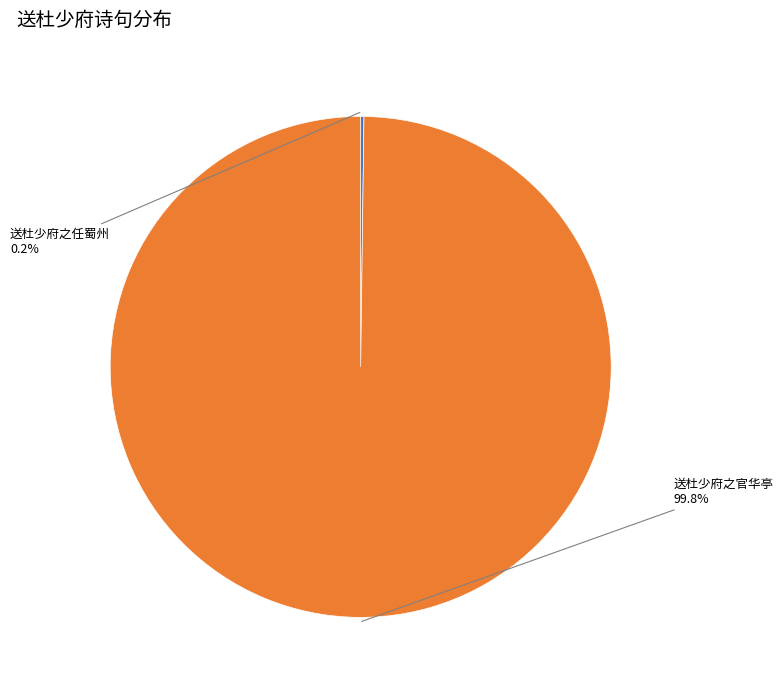

To the nearest percent, what is the difference between the largest and smallest slice percentages?

100%